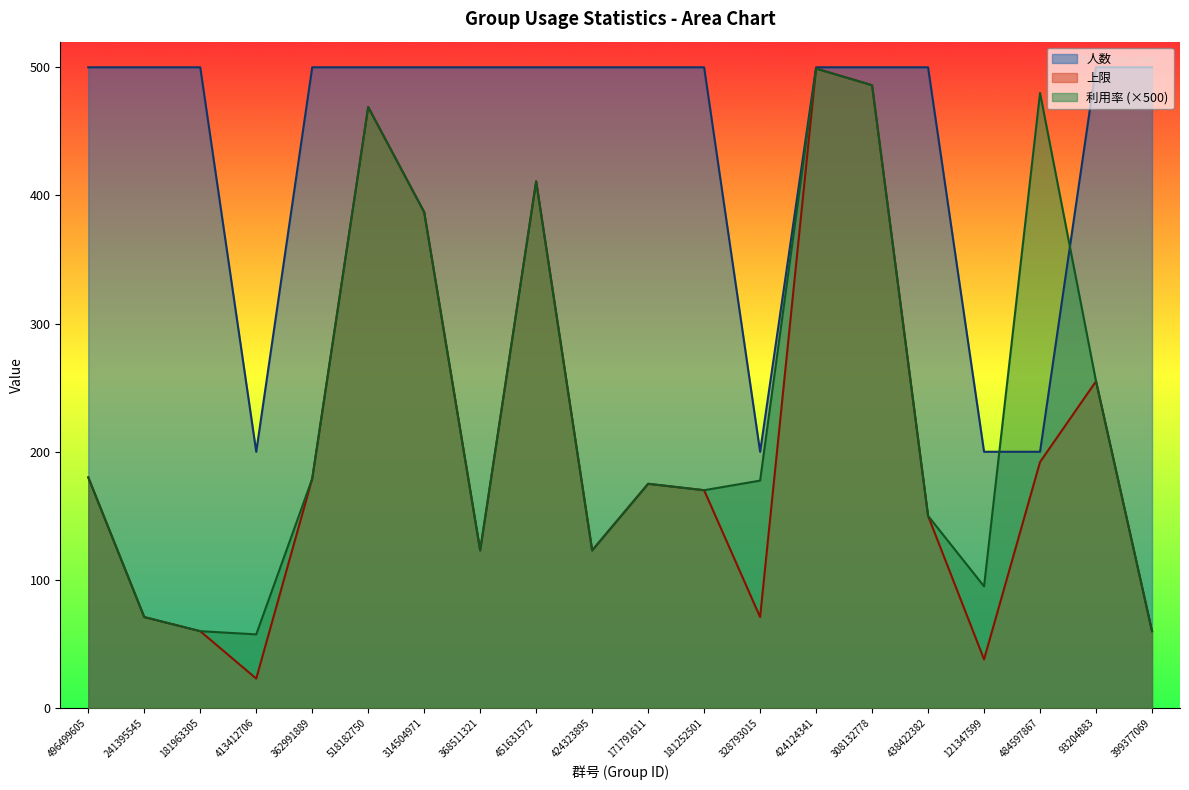

True or false: 利用率 and 上限 cross at least once.

False